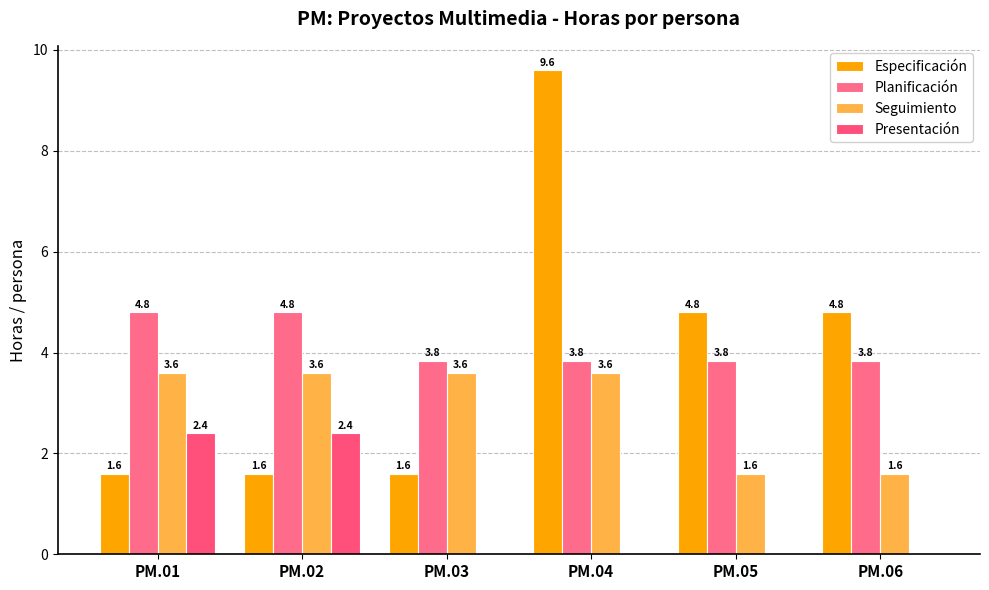

Reading right to left, what are all the values shown in this chart?

Especificación: 4.8	4.8	9.6	1.6	1.6	1.6
Planificación: 3.8	3.8	3.8	3.8	4.8	4.8
Seguimiento: 1.6	1.6	3.6	3.6	3.6	3.6
Presentación: 0.0	0.0	0.0	0.0	2.4	2.4